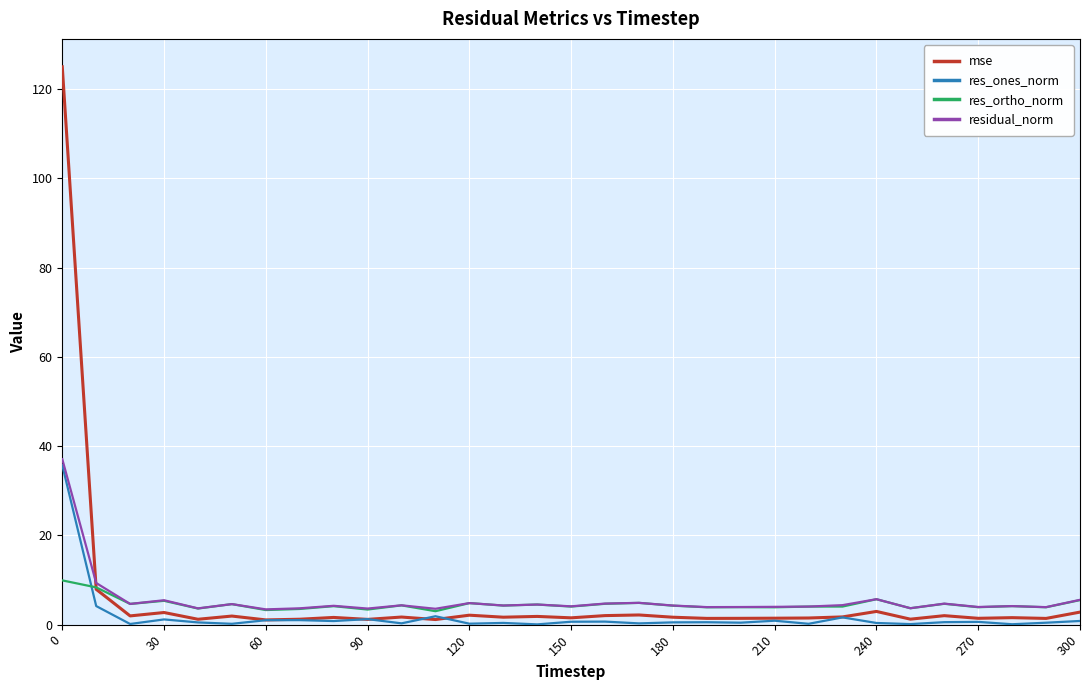

What is the maximum value shown in the chart?

125.0